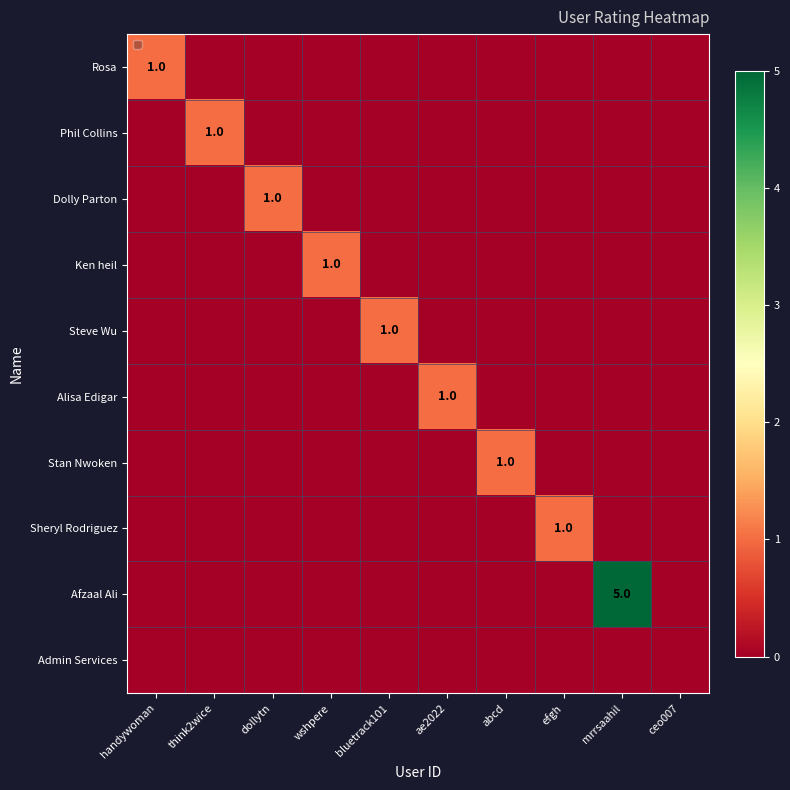

True or false: Dolly Parton has a value of 0 at dollytn.

False